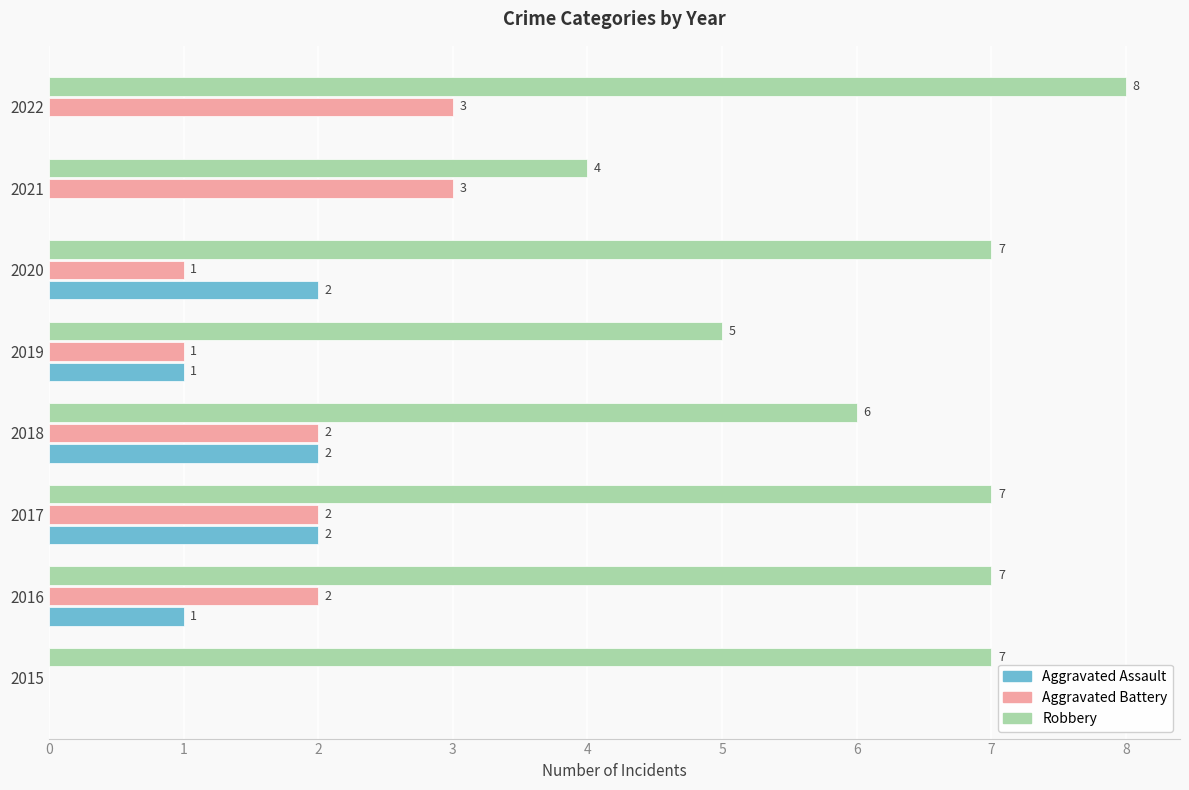

What is the sum of all Aggravated Assault values?

8